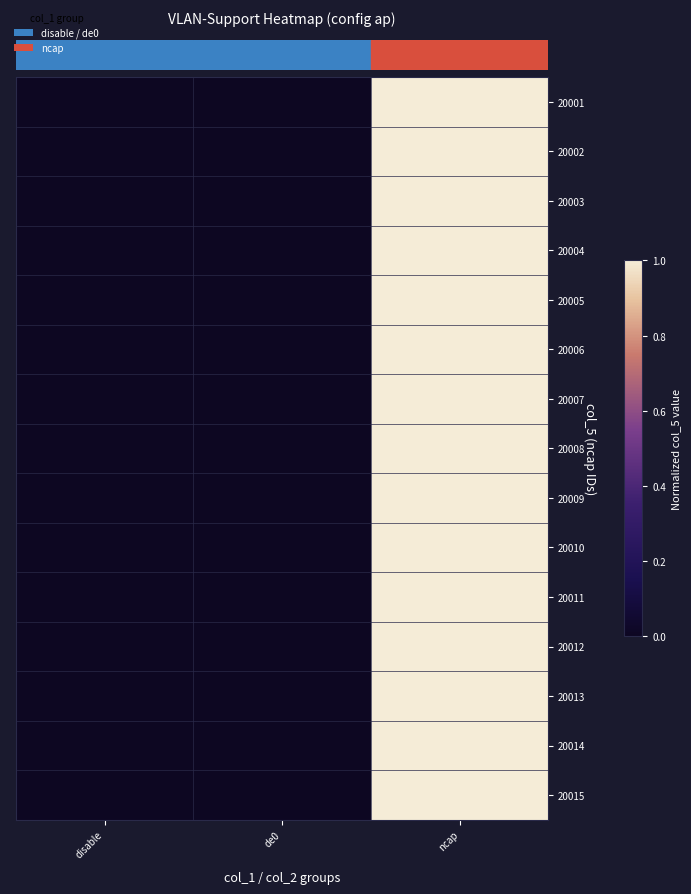

Reading left to right, transcribe all the data shown in this chart.

row_0: disable=0.0	de0=0.0	ncap=1.0
row_1: disable=0.0	de0=0.0	ncap=1.0
row_2: disable=0.0	de0=0.0	ncap=1.0
row_3: disable=0.0	de0=0.0	ncap=1.0
row_4: disable=0.0	de0=0.0	ncap=1.0
row_5: disable=0.0	de0=0.0	ncap=1.0
row_6: disable=0.0	de0=0.0	ncap=1.0
row_7: disable=0.0	de0=0.0	ncap=1.0
row_8: disable=0.0	de0=0.0	ncap=1.0
row_9: disable=0.0	de0=0.0	ncap=1.0
row_10: disable=0.0	de0=0.0	ncap=1.0
row_11: disable=0.0	de0=0.0	ncap=1.0
row_12: disable=0.0	de0=0.0	ncap=1.0
row_13: disable=0.0	de0=0.0	ncap=1.0
row_14: disable=0.0	de0=0.0	ncap=1.0